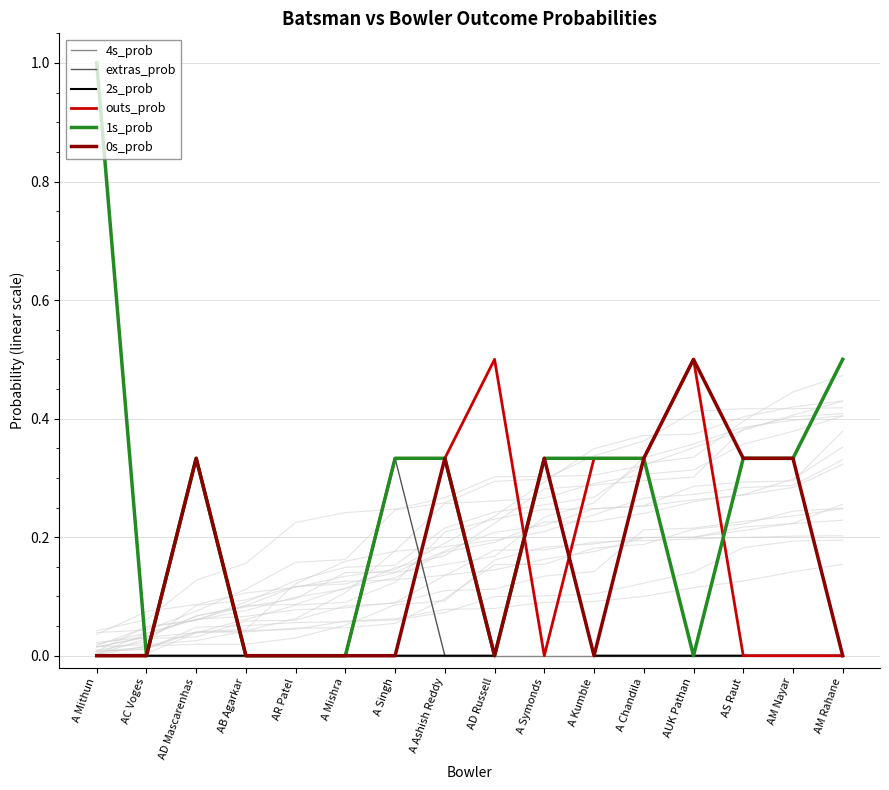

Between A Mithun and AD Mascarenhas, which is larger?

A Mithun